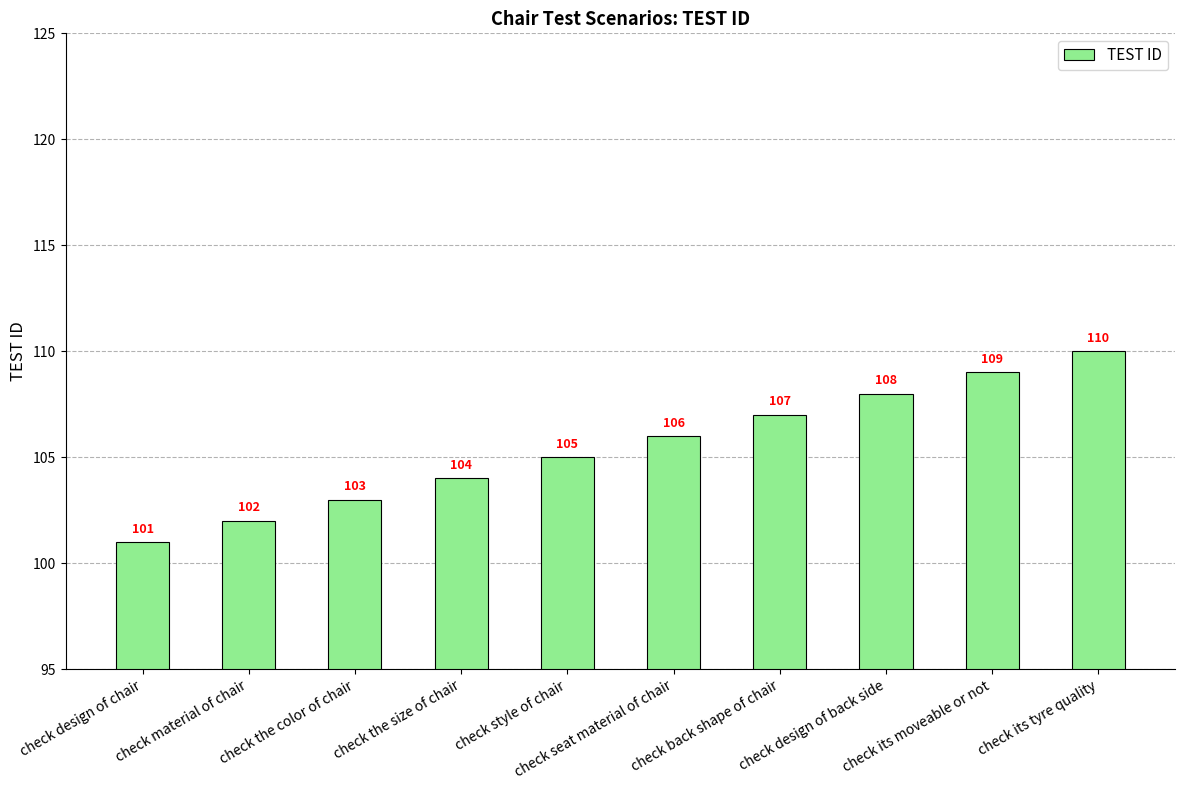

List the labels in order of value, largest first.

check its tyre quality, check its moveable or not, check design of back side, check back shape of chair, check seat material of chair, check style of chair, check the size of chair, check the color of chair, check material of chair, check design of chair